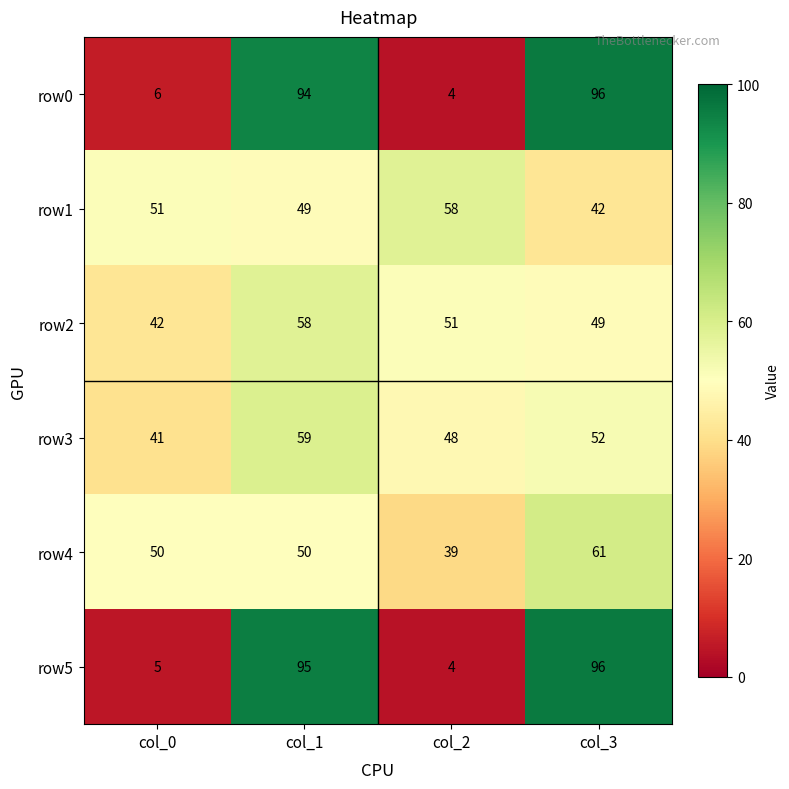

What is the minimum value for row3?

41